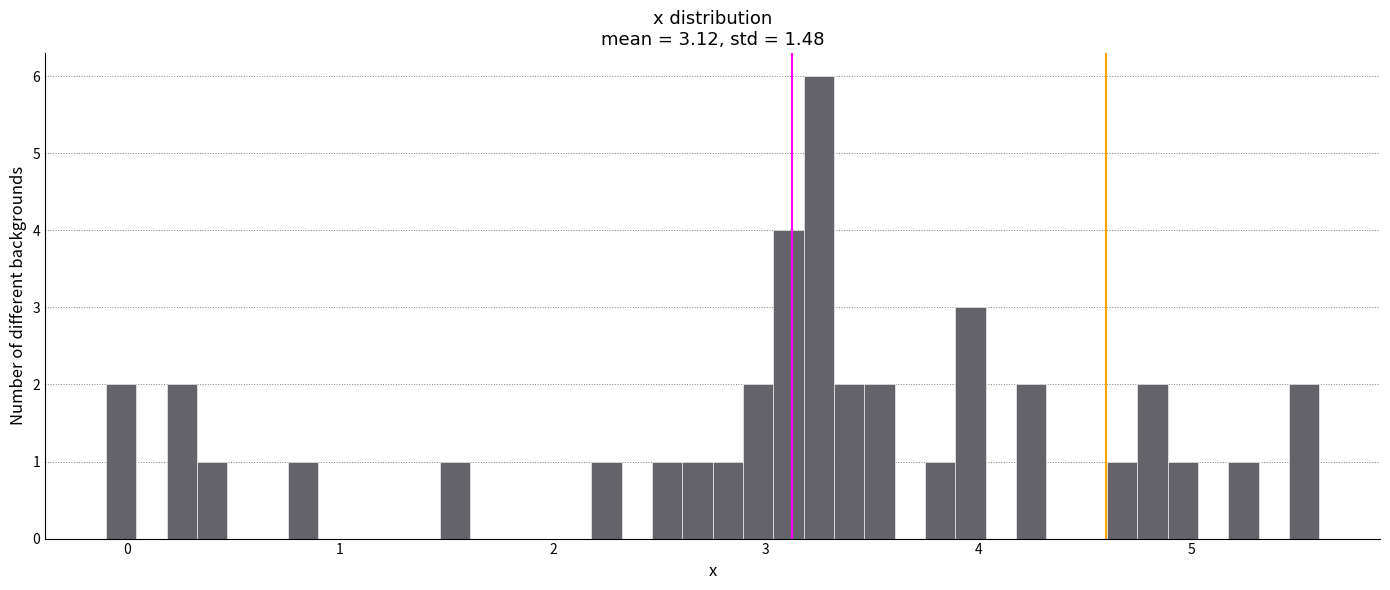

Read against the x-axis, roughly where is the centre of the tallest bar?

3.2